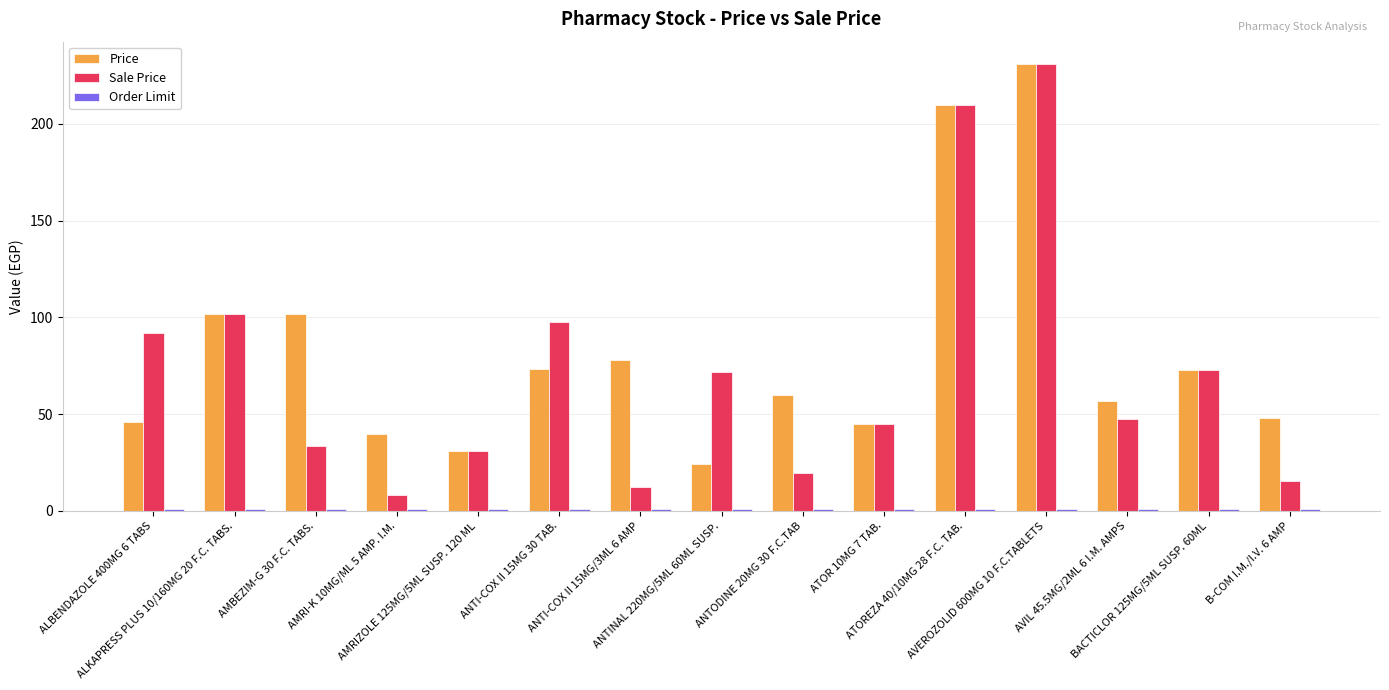

How many groups of bars are there?

15